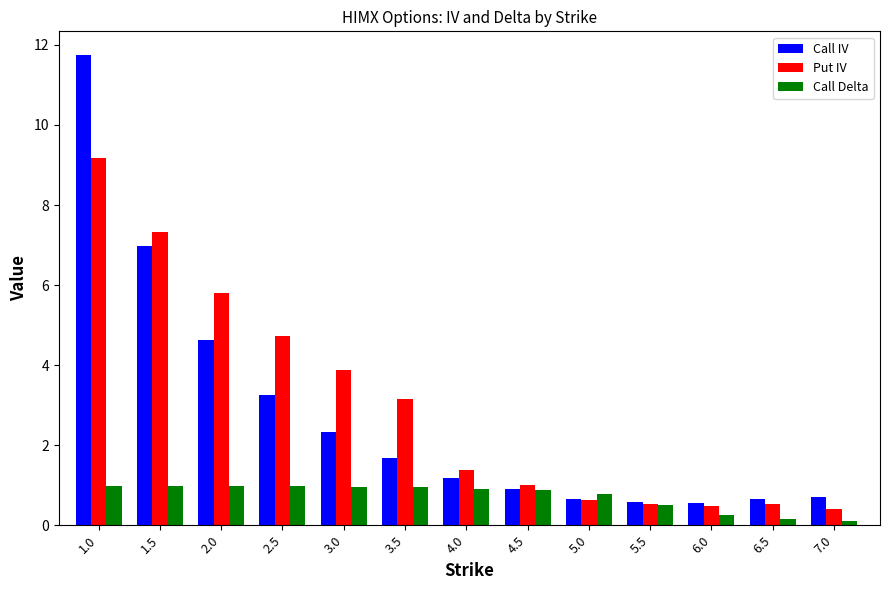

Count the number of categories in the chart.

13